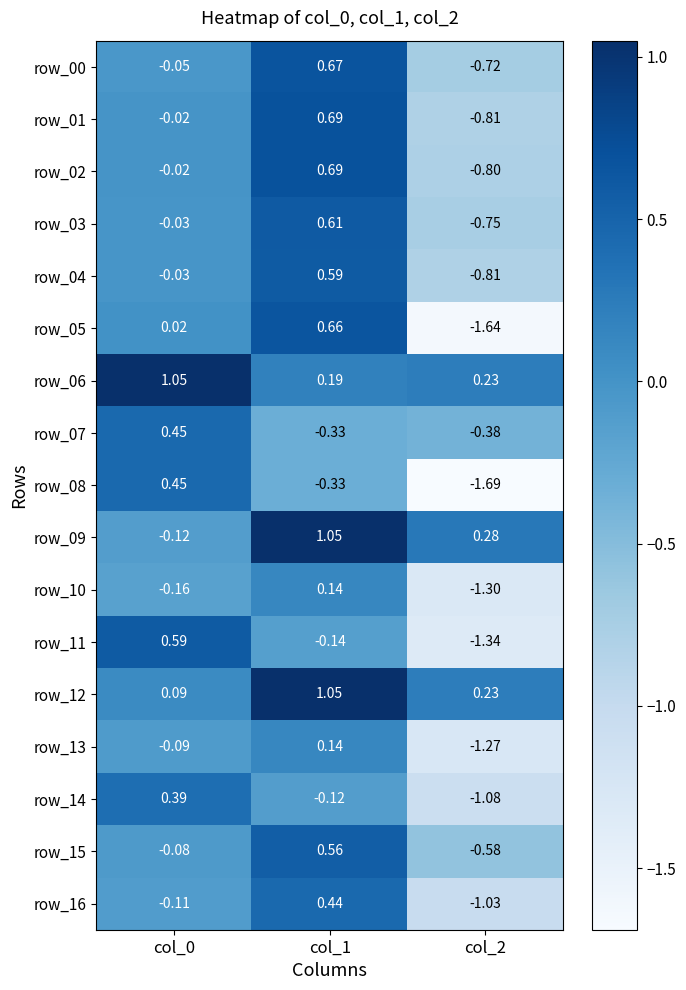

Is the value of row_14 at col_2 greater than the value of row_07 at col_1?

No